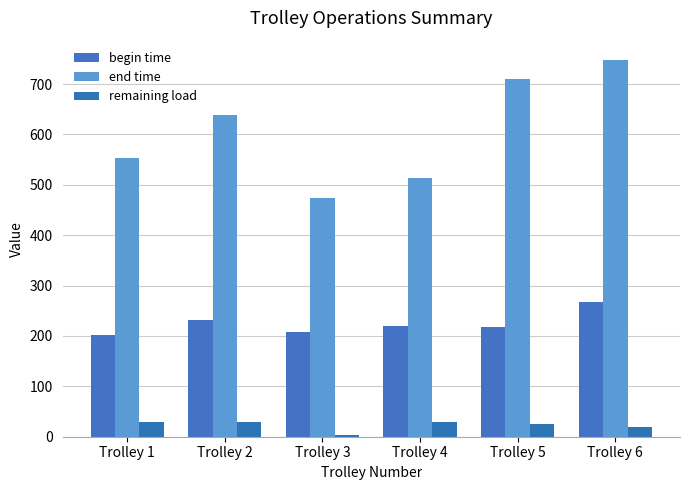

What is the smallest value displayed?

3.1